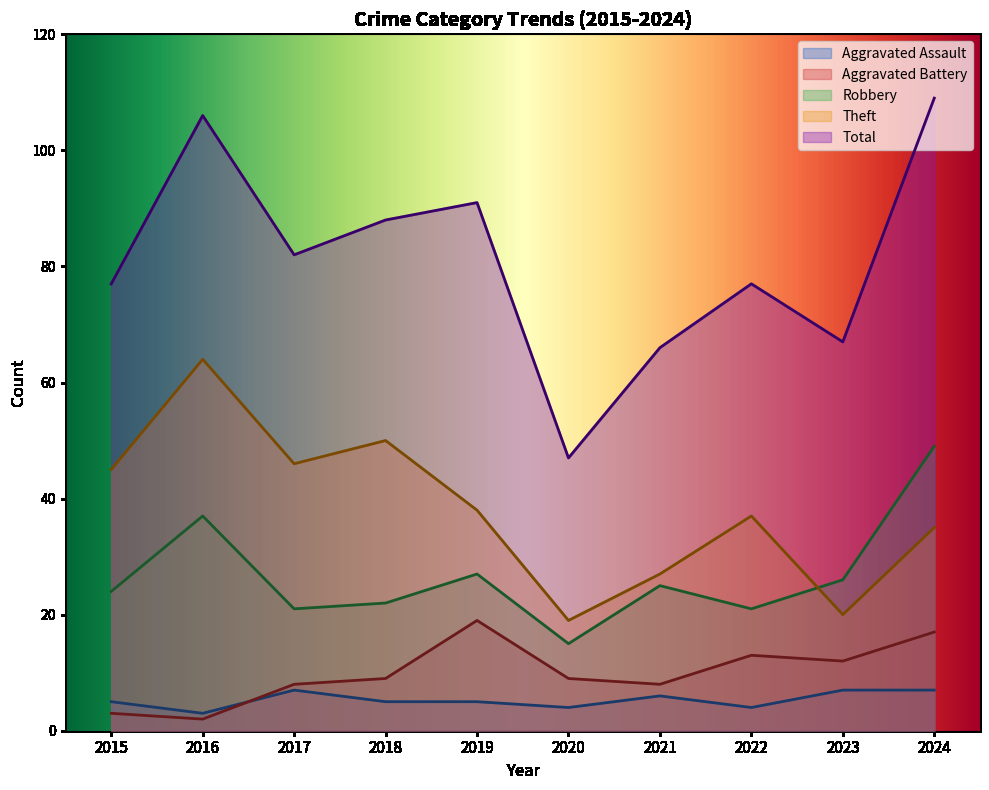

At which category does Theft reach its first local valley?

2017